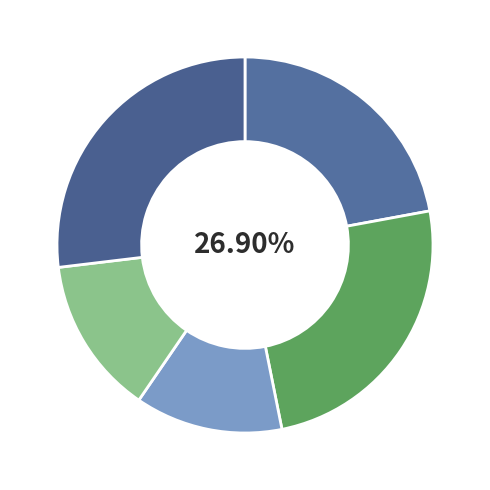

To the nearest percent, what portion does cn12 represent?

14%